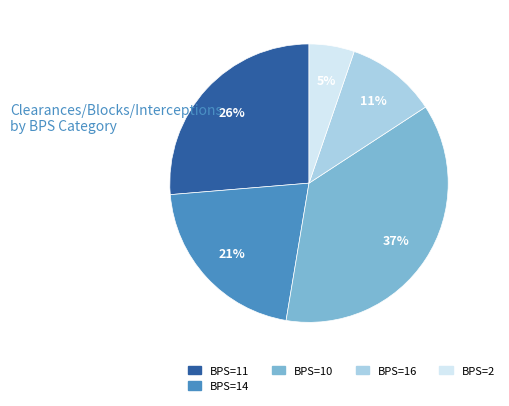

Which has a higher value, BPS=10 or BPS=14?

BPS=10